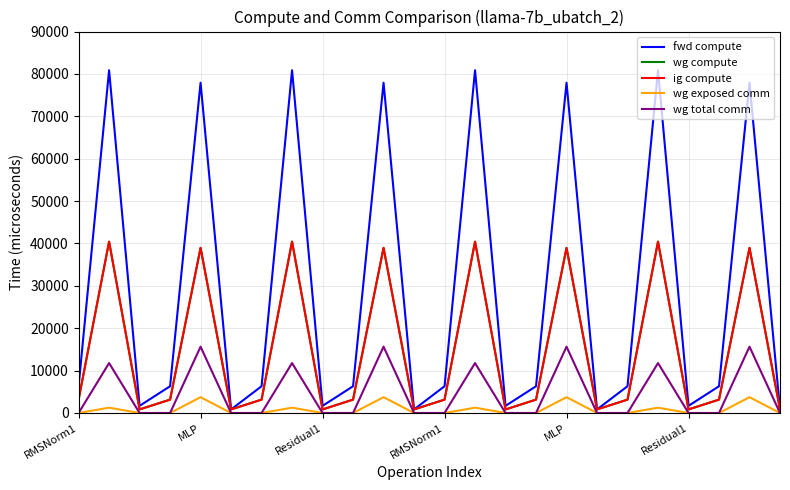

What is the label of the 6th point from the left?

Residual1